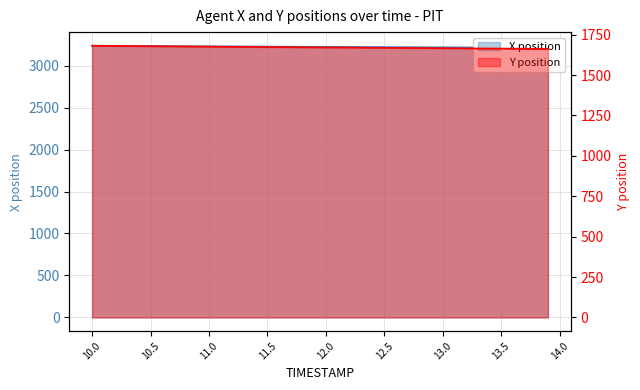

True or false: X position and Y position intersect in this chart.

False